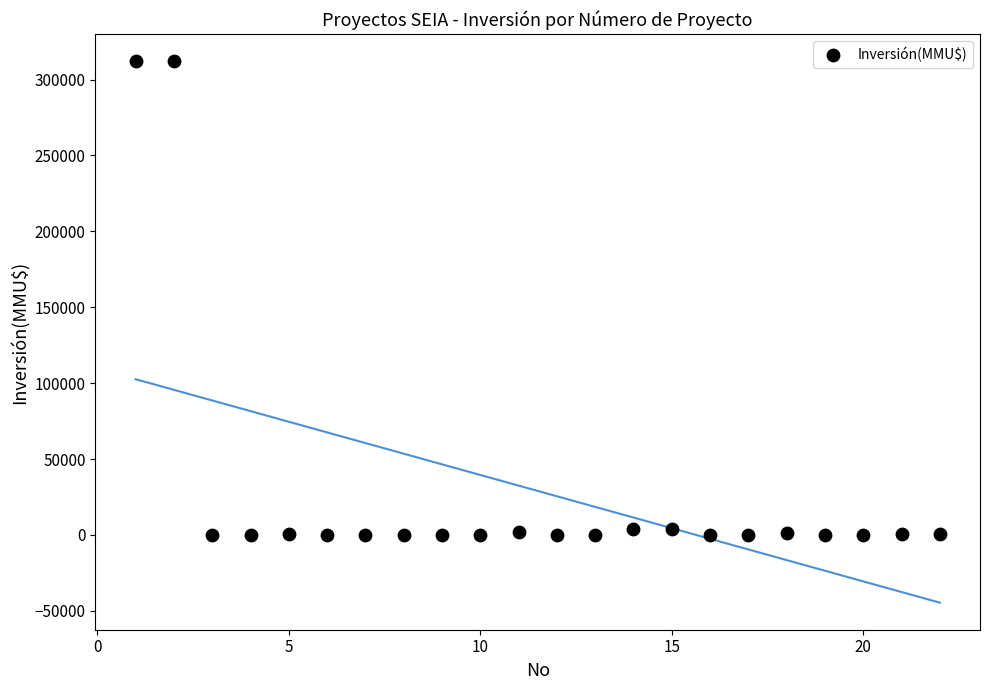

What is the range of Y values (max minus min)?

312000